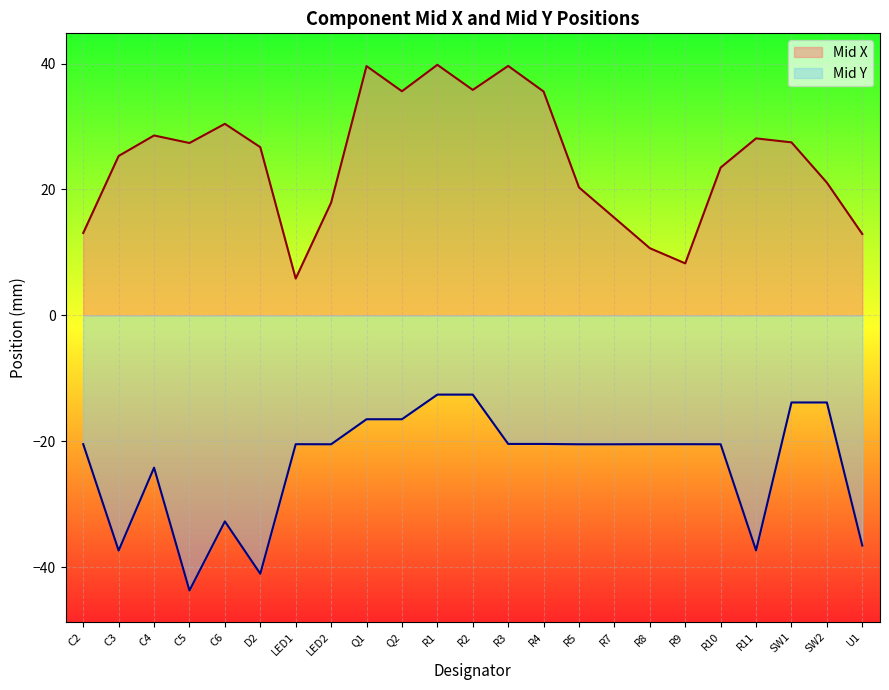

What is the difference between the second highest and second lowest values in the Mid Y series?

28.5